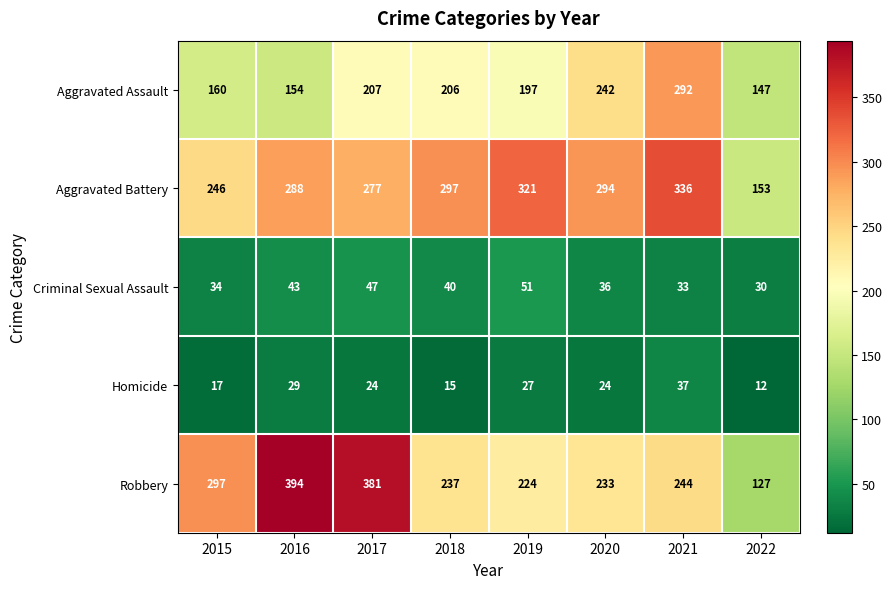

How many data points does each series have?

8